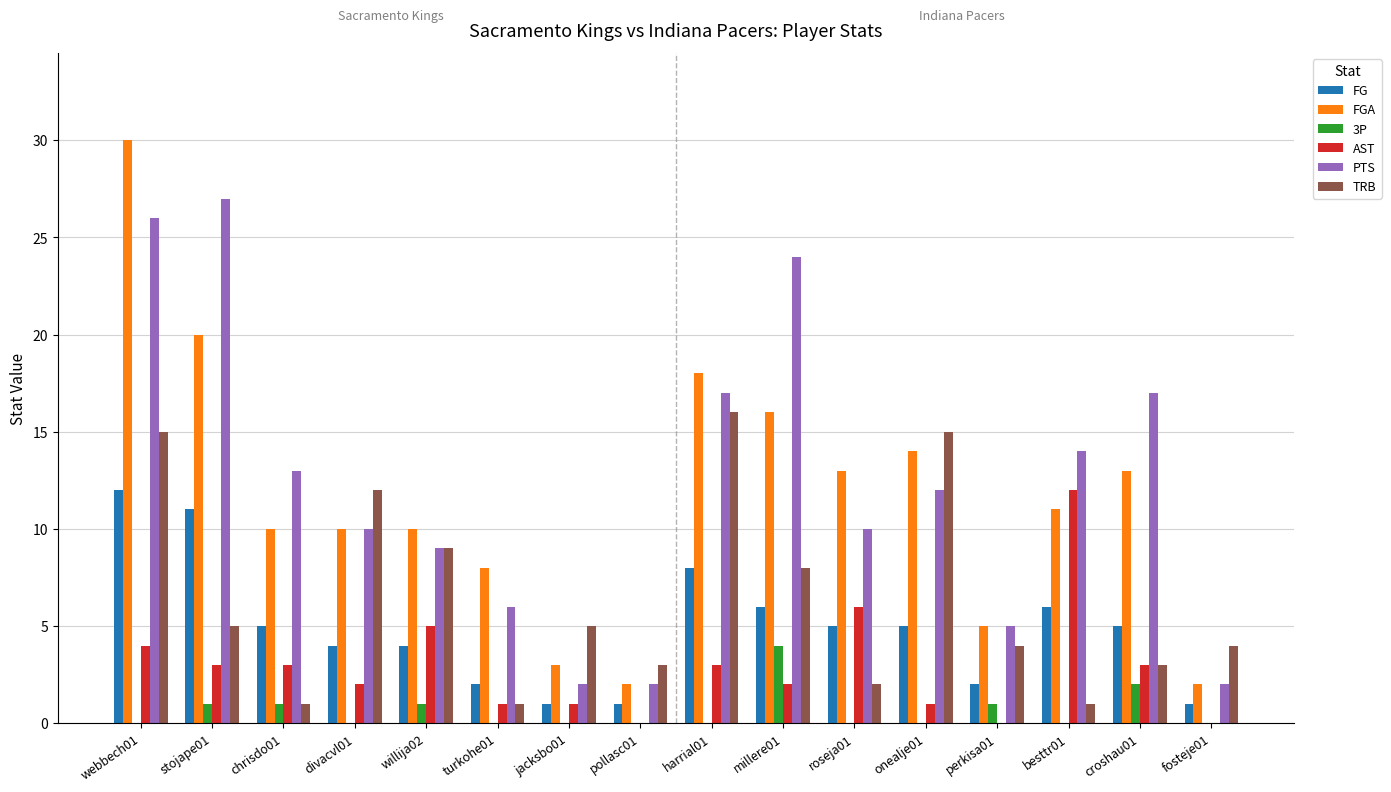

Count the number of data series in this chart.

6